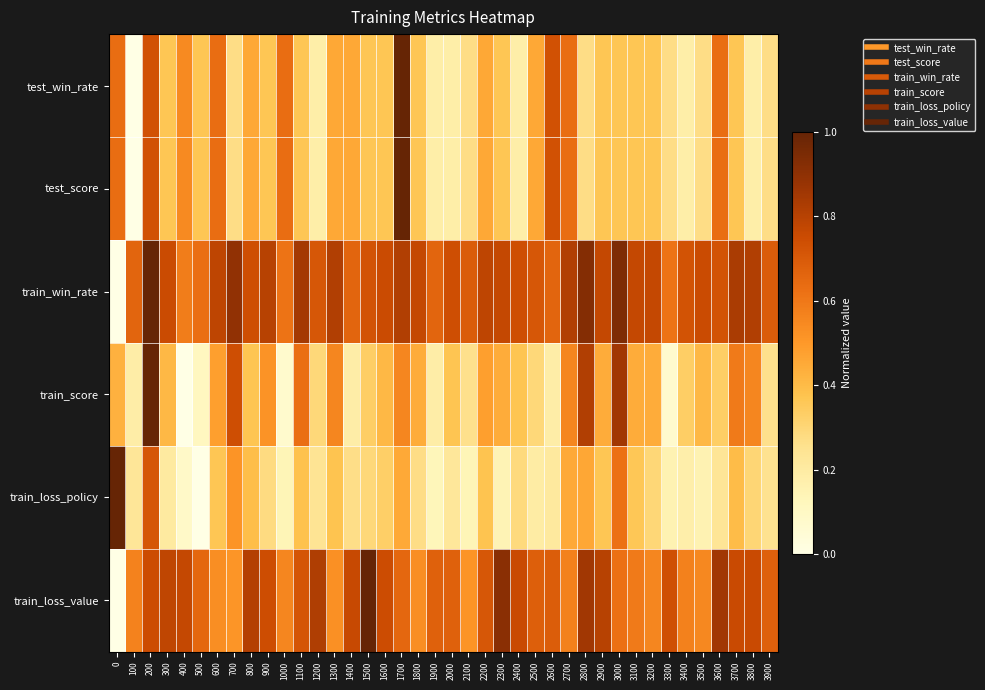

Which category has the lowest value across all series?

100